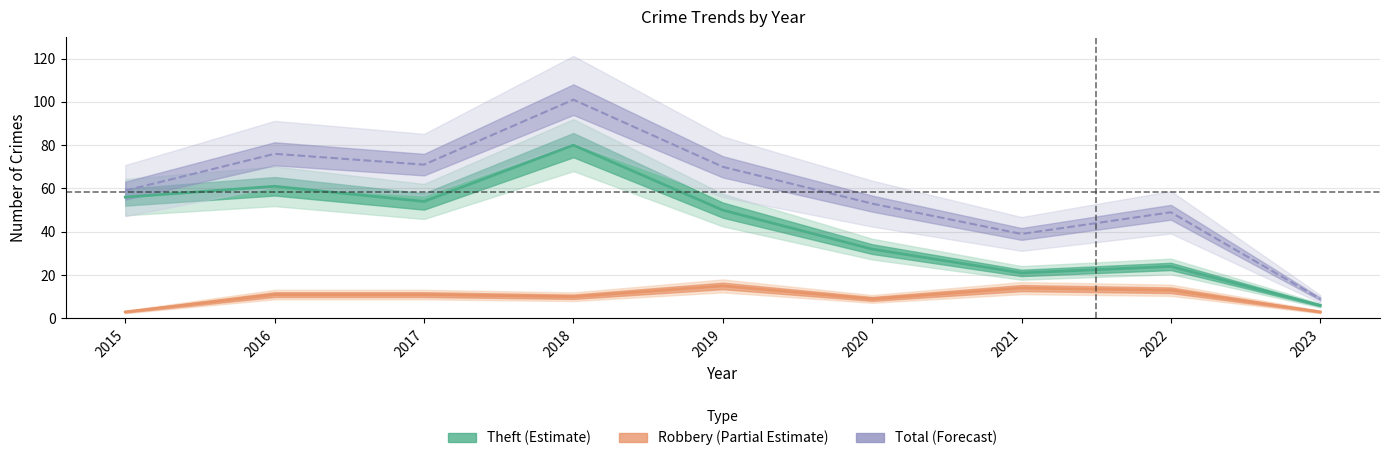

What is the difference between the highest and lowest values at 2017?

60